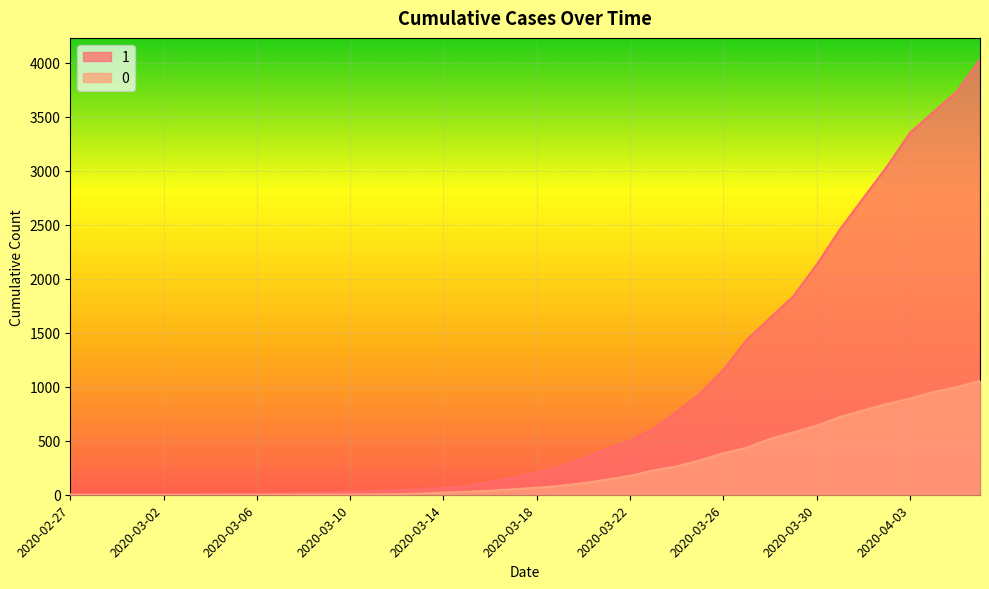

At how many categories does at least one series exceed 2811?

5